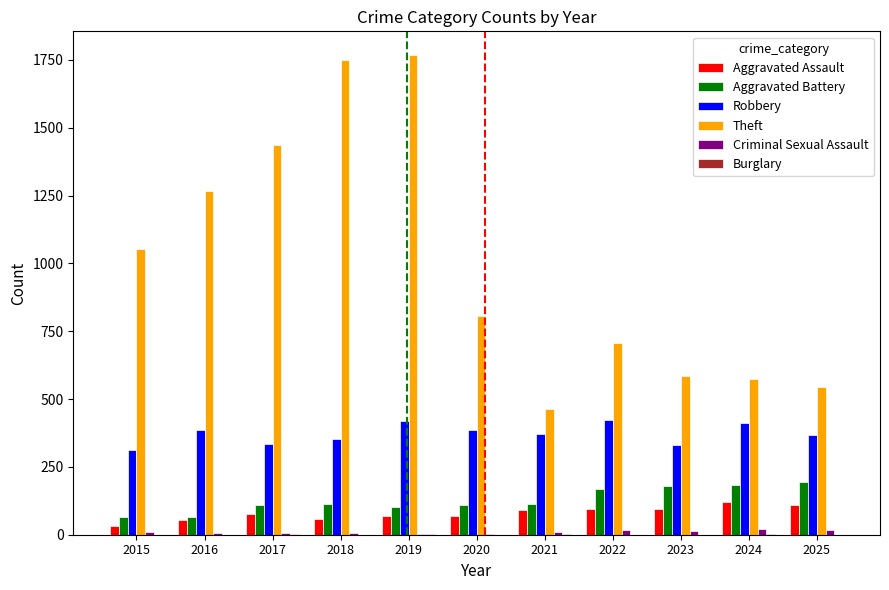

Is it true that Aggravated Assault equals 27 at 2025?

False